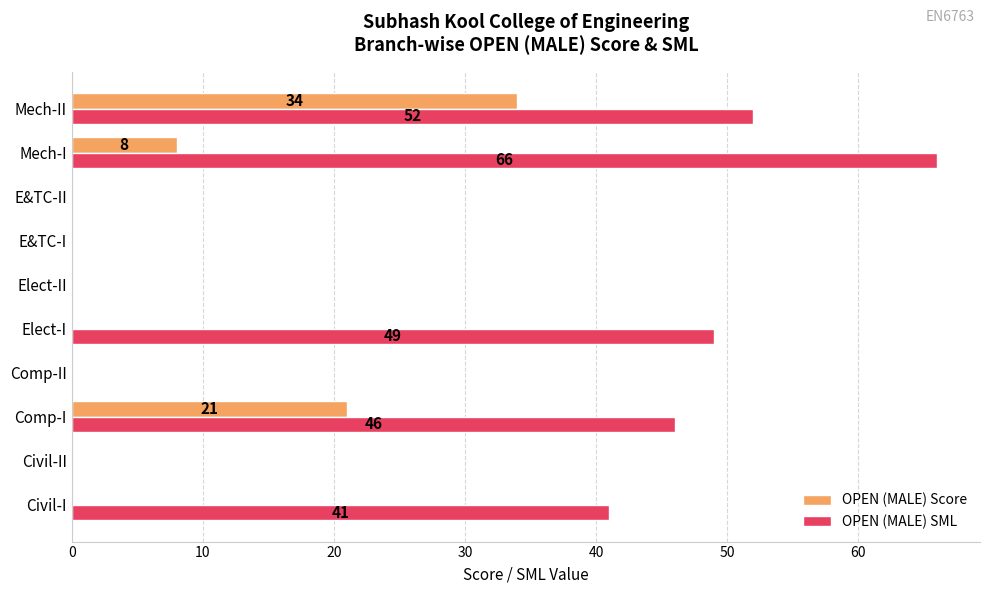

Where is OPEN (MALE) SML nearest to the value 33?

Civil-I